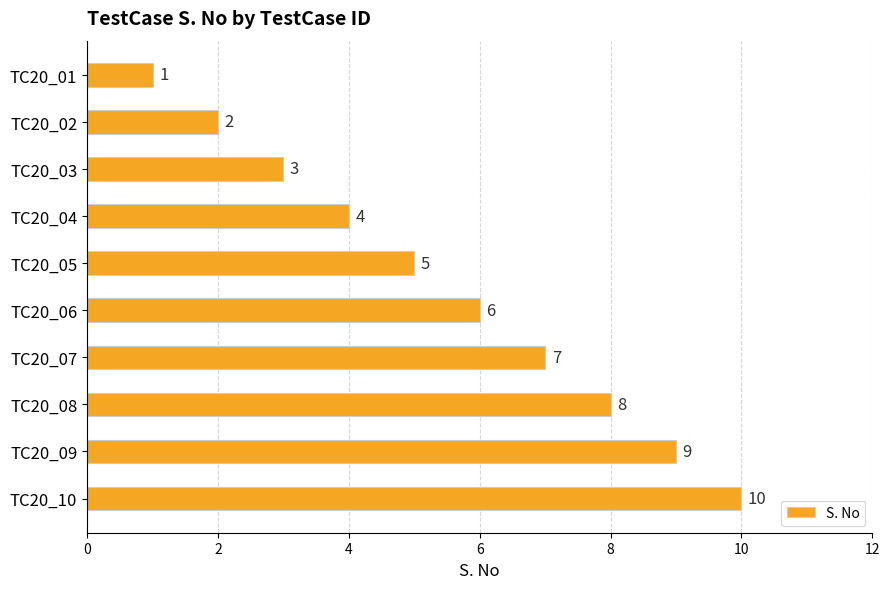

What is the difference between the second highest and minimum values?

8